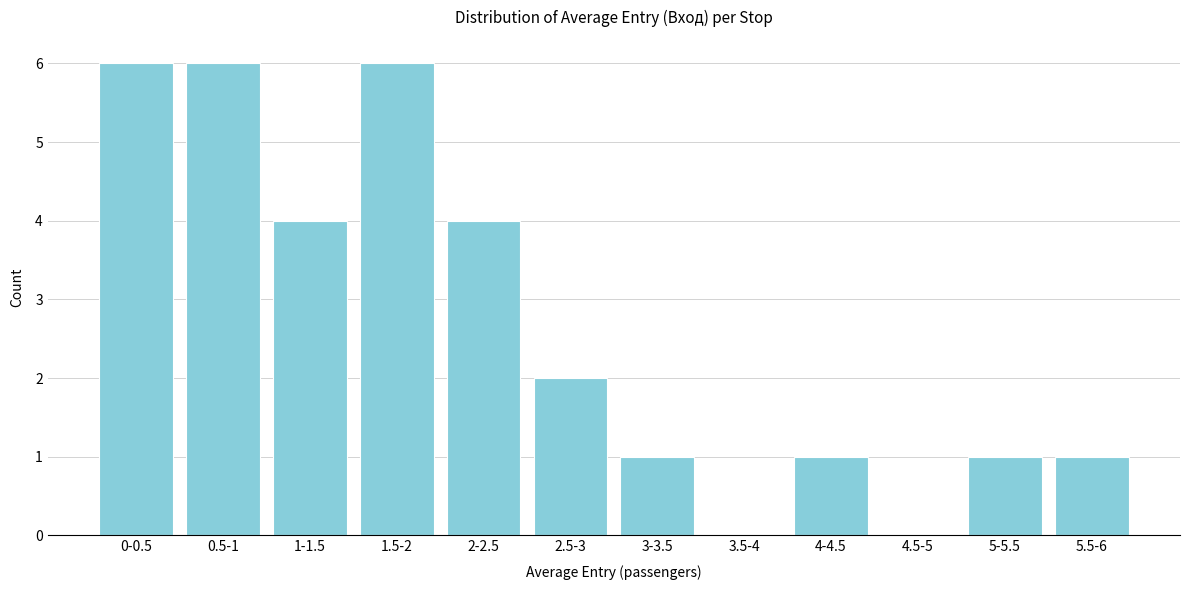

Reading left to right, transcribe all the data shown in this chart.

0-0.5=6	0.5-1=6	1-1.5=4	1.5-2=6	2-2.5=4	2.5-3=2	3-3.5=1	3.5-4=0	4-4.5=1	4.5-5=0	5-5.5=1	5.5-6=1